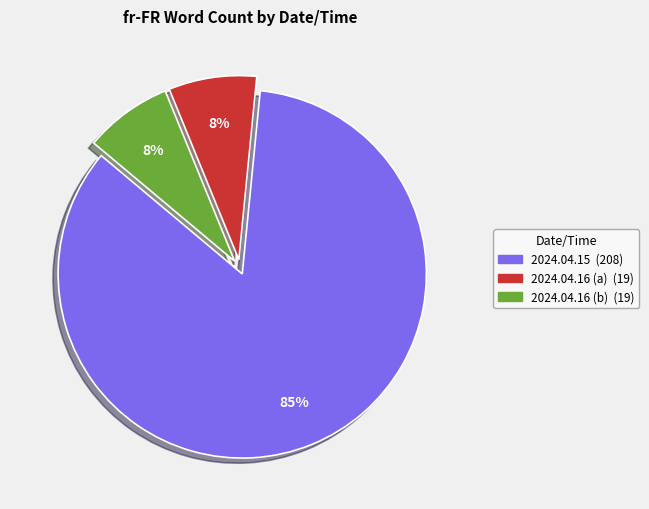

Does any single category account for the majority?

Yes